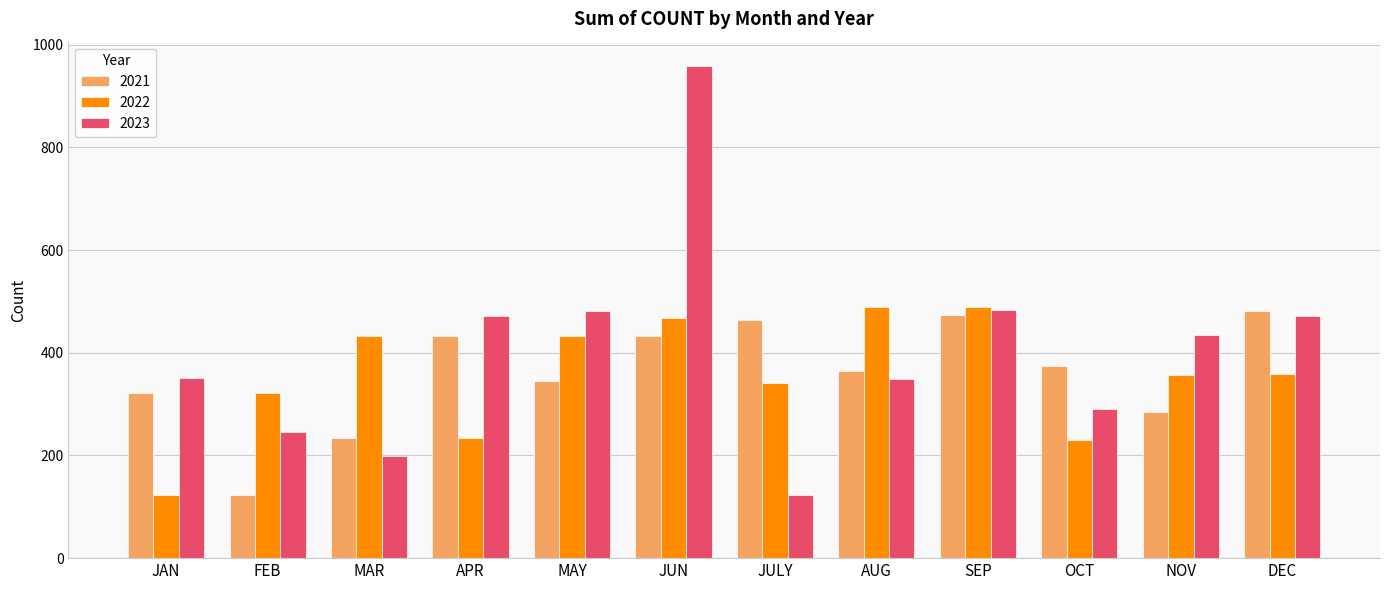

How many bars are there in each group?

3